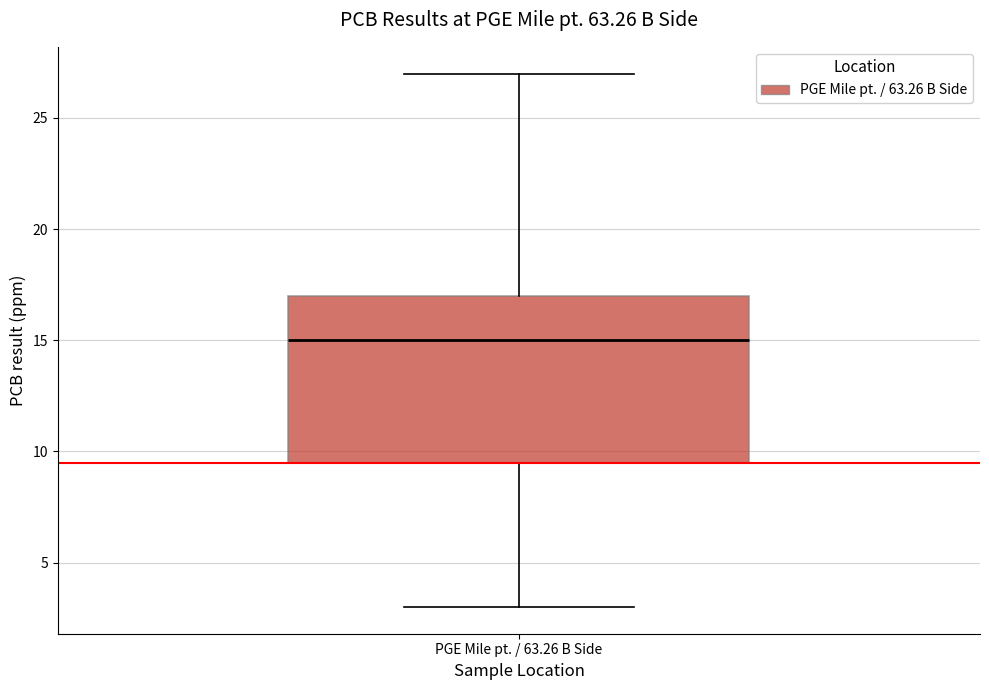

Transcribe this box plot: give where the median line is, the range the box spans, and where the two whiskers end, as read against the y-axis. The values are not printed on the chart, so give them approximately, as read against the axis.

median 15.0, box 9.5 to 17.0, whiskers 3.0 to 27.0